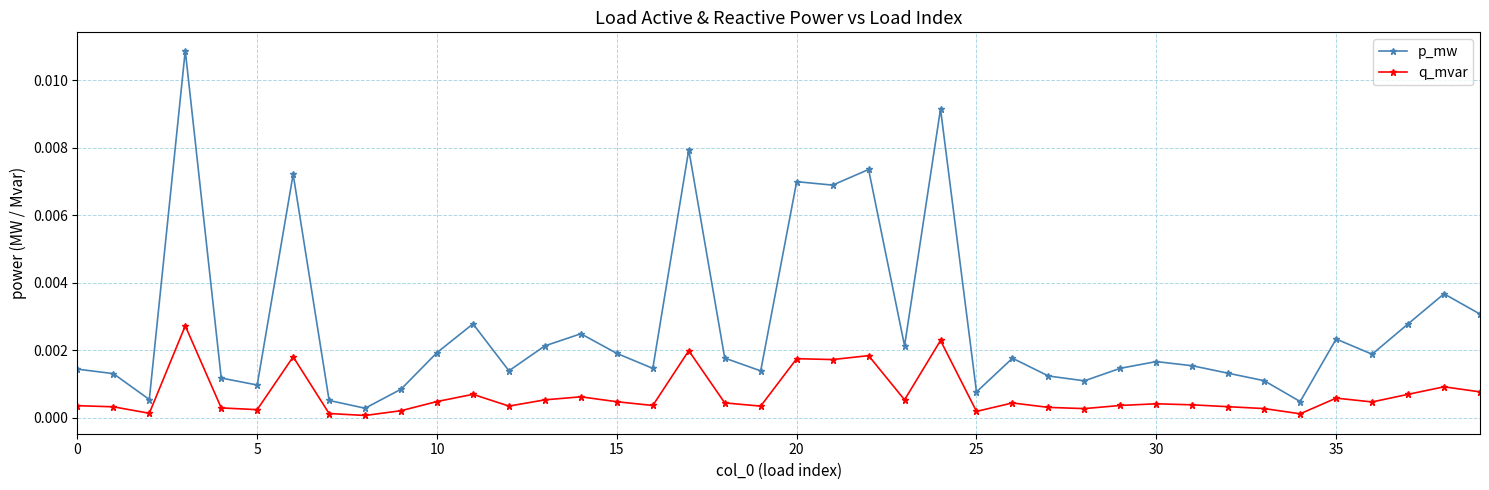

How many categories are shown in the chart?

40